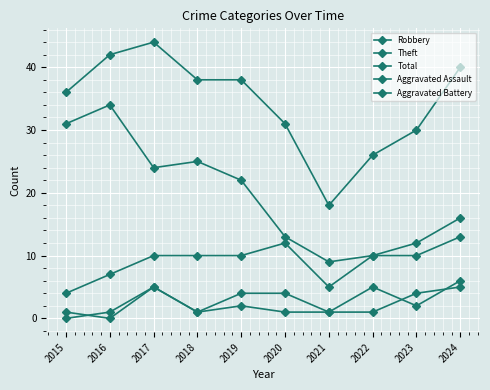

Does the chart have visible grid lines?

Yes